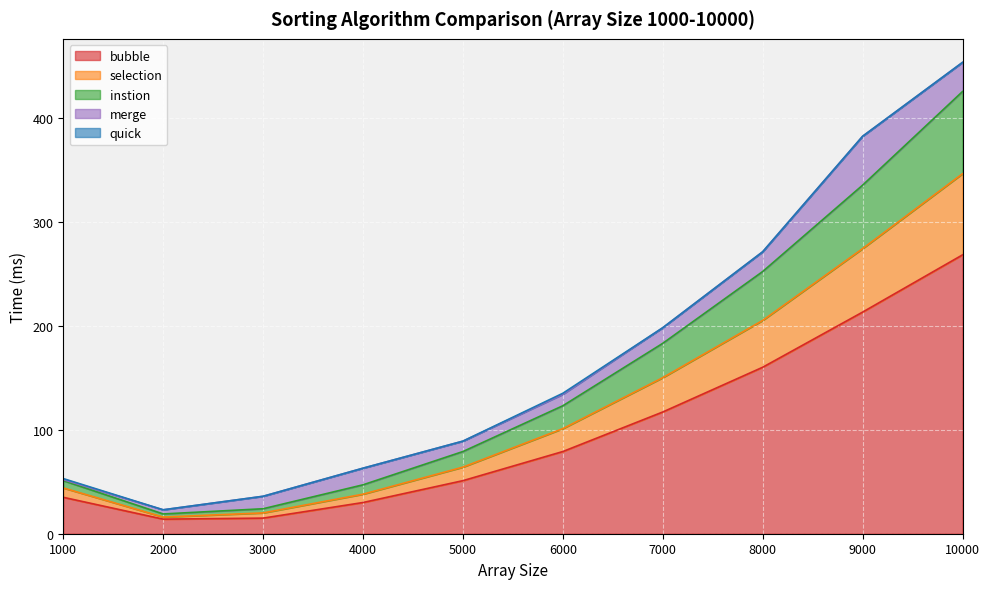

At which category is the sum across all series the highest?

10000